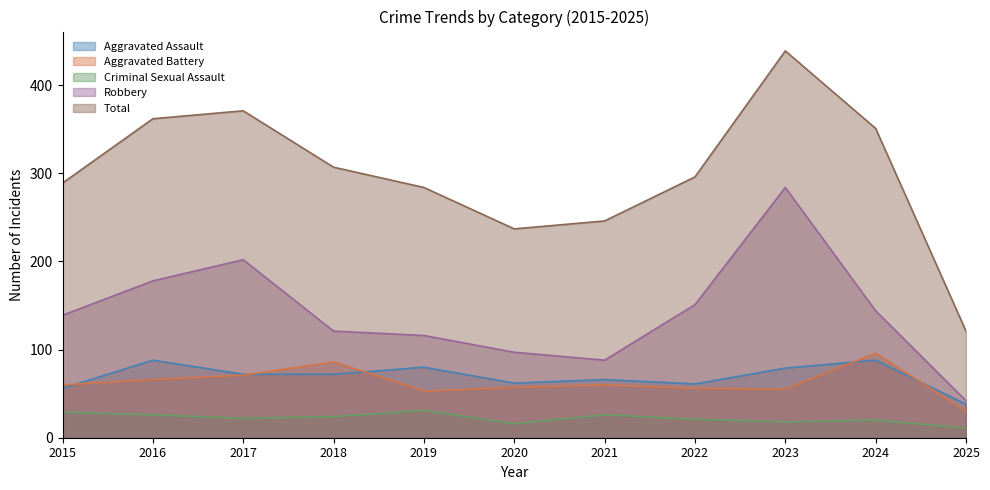

At which label does Criminal Sexual Assault first exceed 22?

2015